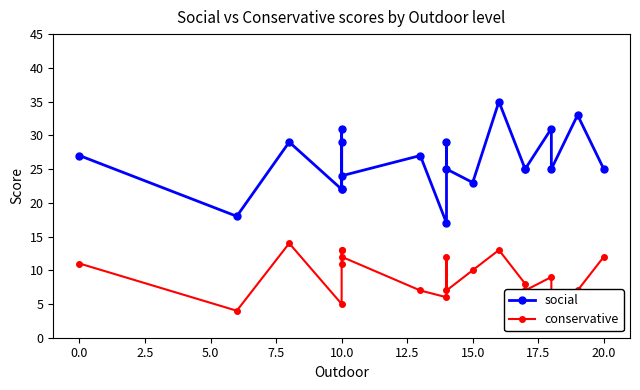

How many lines are shown in the chart?

2